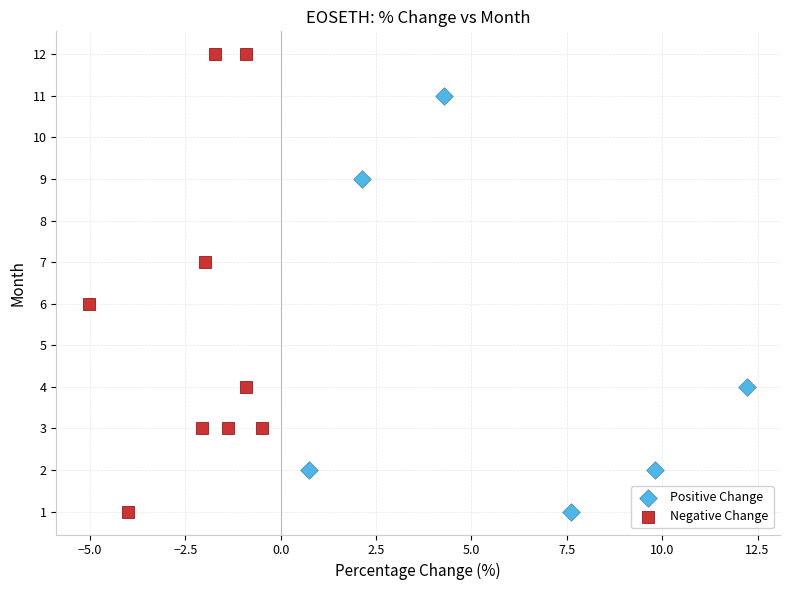

Which series reaches the maximum Y coordinate?

Negative Change